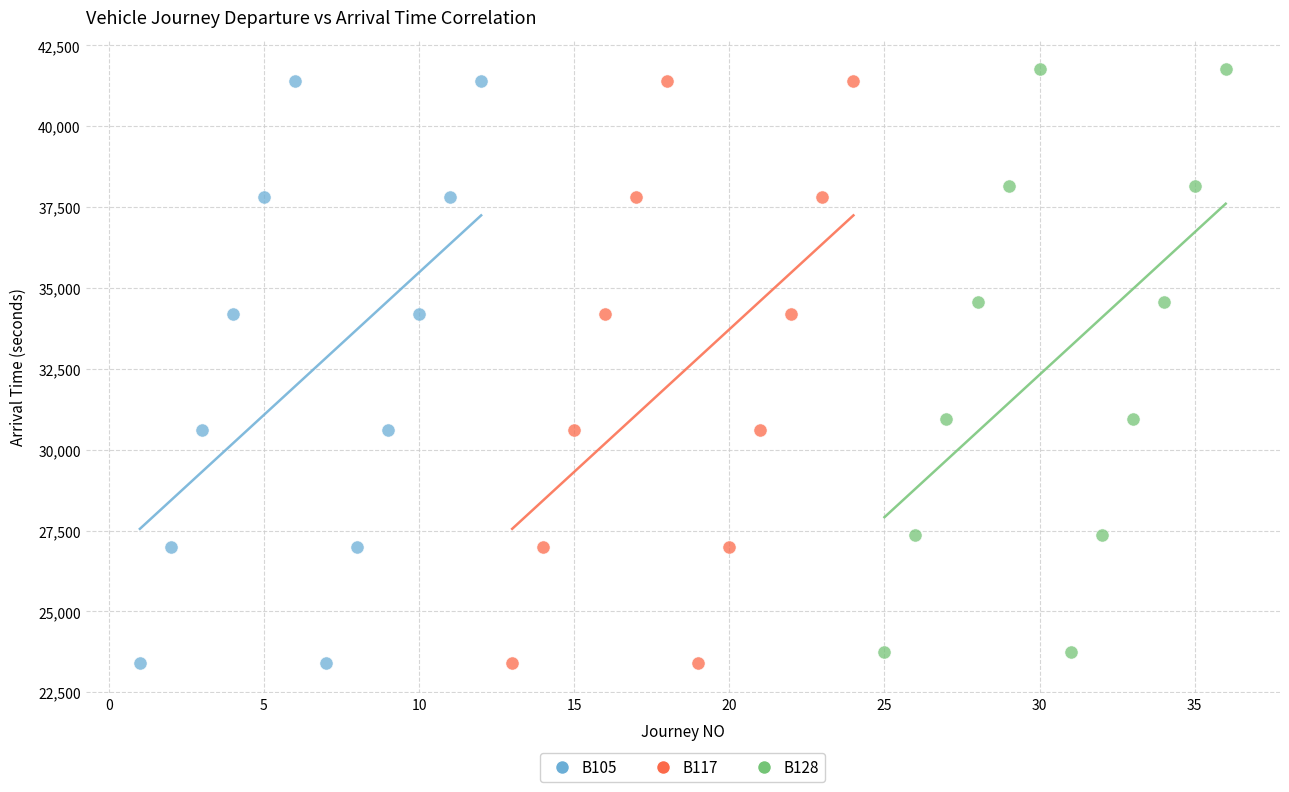

What are all the series names shown in the legend?

B105, B117, B128